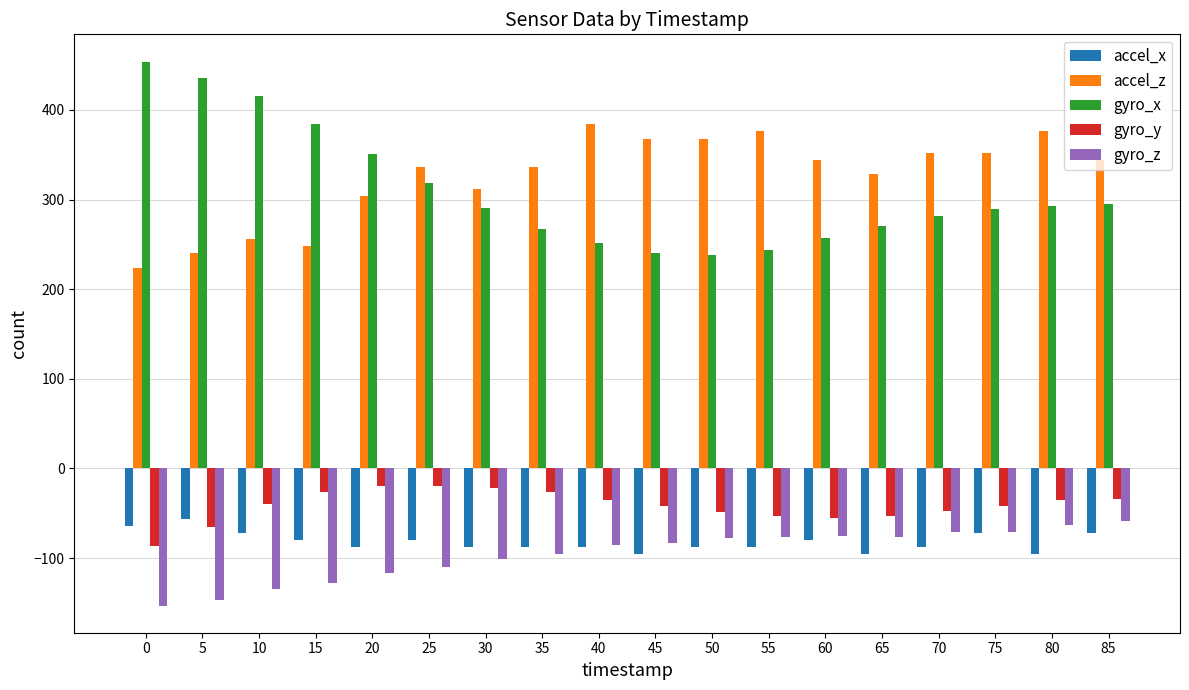

Which series has the largest range (max minus min)?

gyro_x